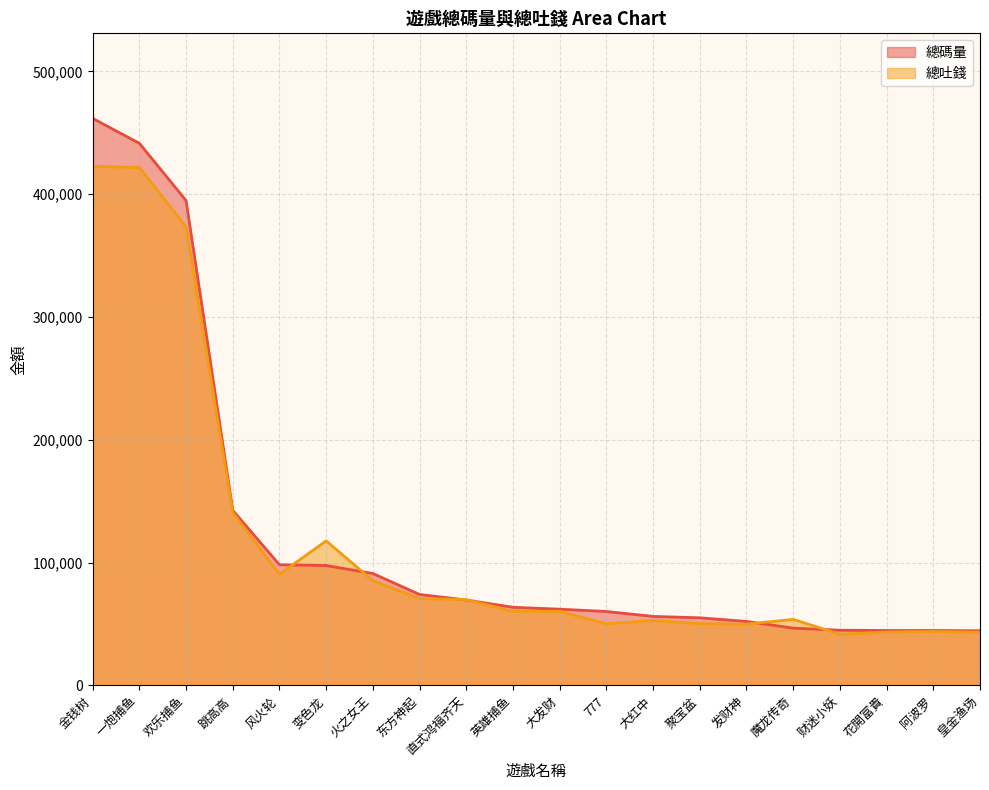

At which label does 總碼量 first exceed 63689?

金钱树